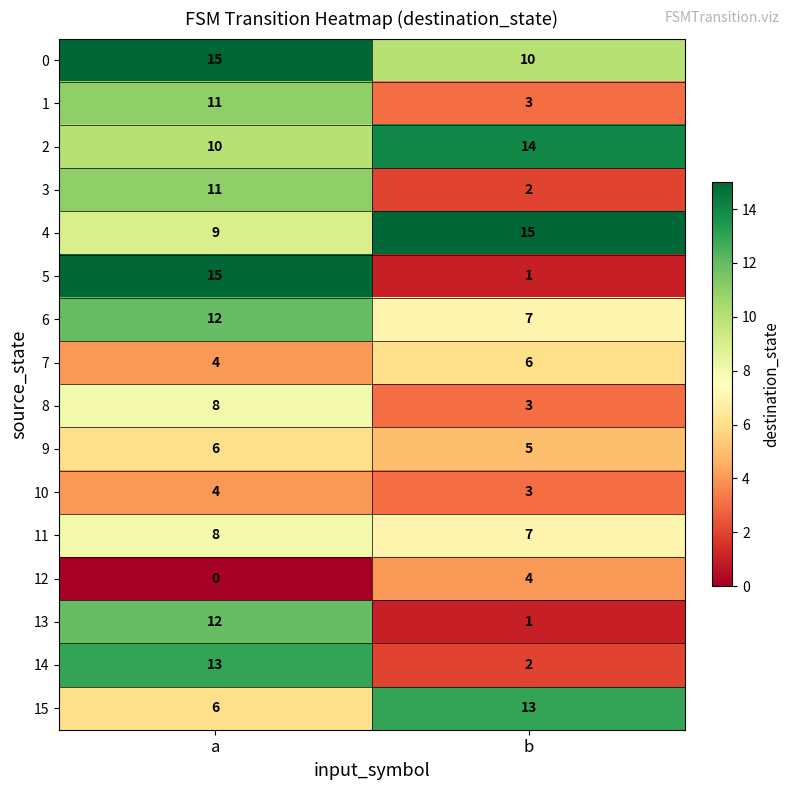

List the labels in order of 2 value, largest first.

b, a